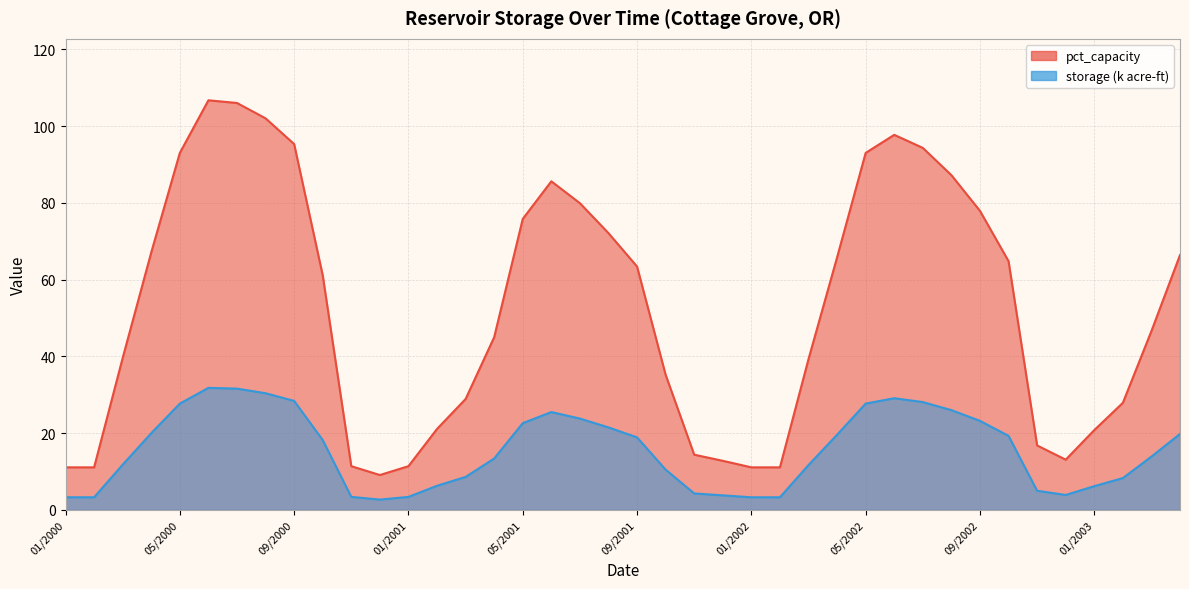

True or false: pct_capacity and storage_k intersect in this chart.

False